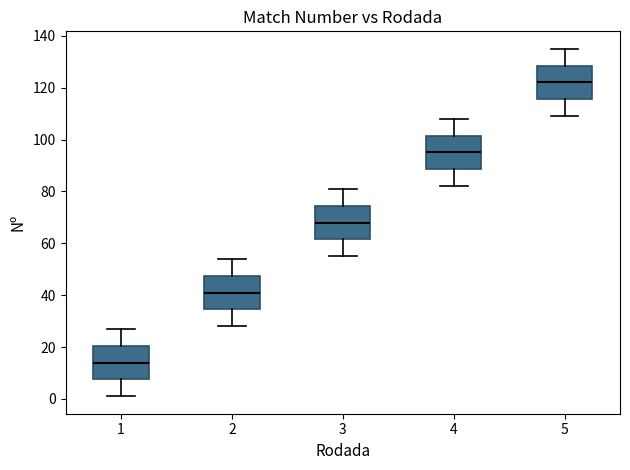

Reading left to right, transcribe this box plot: for each box, give where its median line is, the range the box spans, and where its two whiskers end, as read against the y-axis. The values are not printed on the chart, so give them approximately, as read against the axis.

1: median 14, box 8 to 20, whiskers 2 to 28
2: median 42, box 34 to 48, whiskers 28 to 54
3: median 68, box 62 to 74, whiskers 56 to 82
4: median 96, box 88 to 102, whiskers 82 to 108
5: median 122, box 116 to 128, whiskers 110 to 136